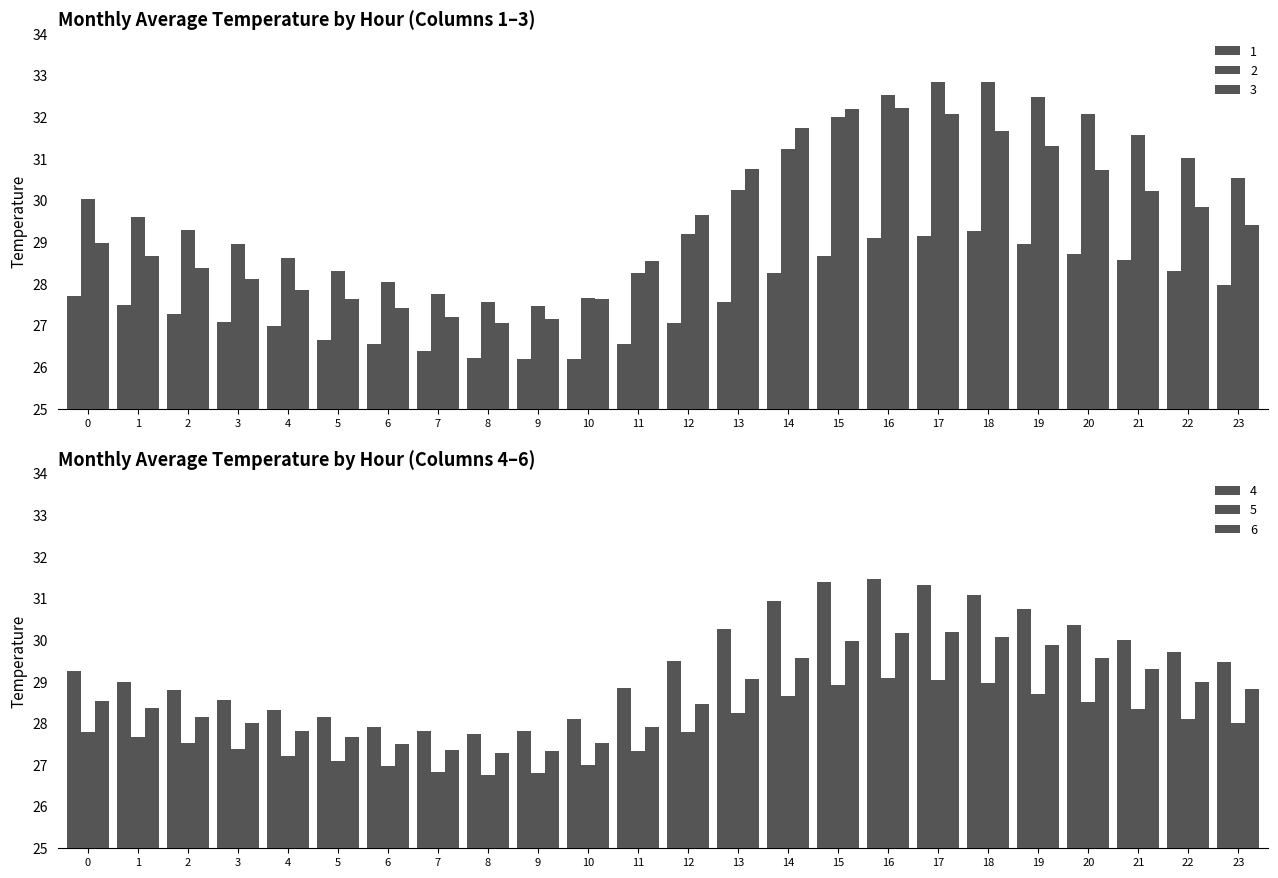

Is the value of 2 at 19 greater than the value of 1 at 7?

Yes